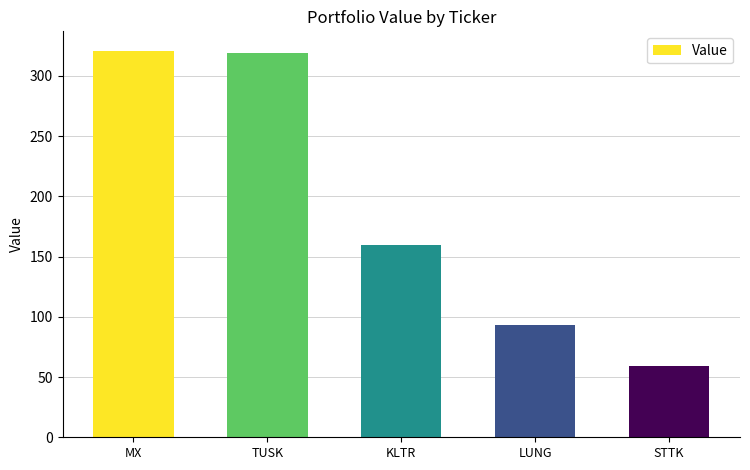

Reading left to right, list all the values displayed in this chart.

321.0	319.0	160.0	93.0	59.1